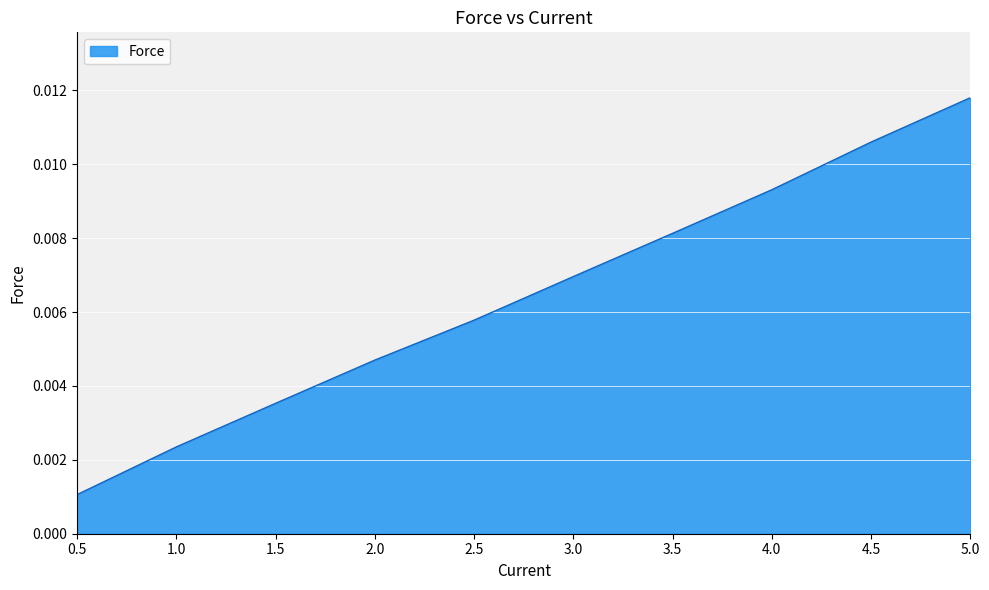

Between 2.5 and 3.0, which is larger?

3.0